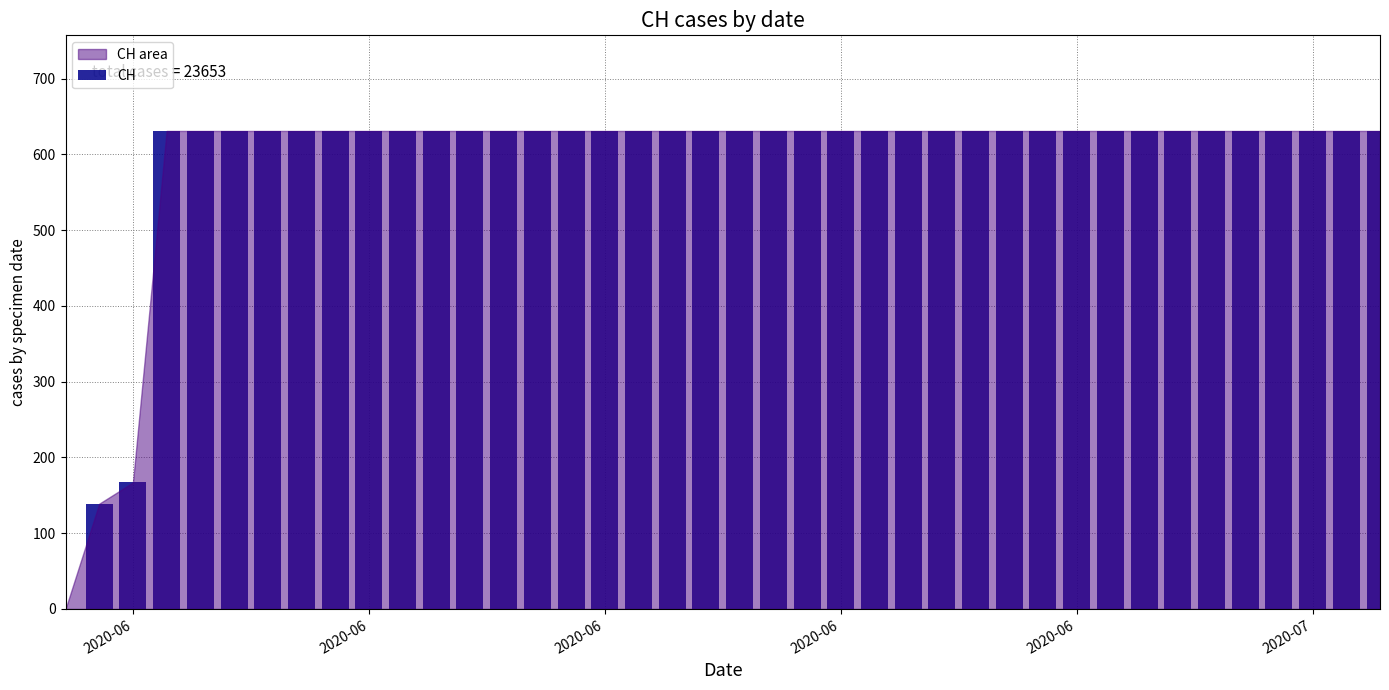

What is the greatest value displayed?

631